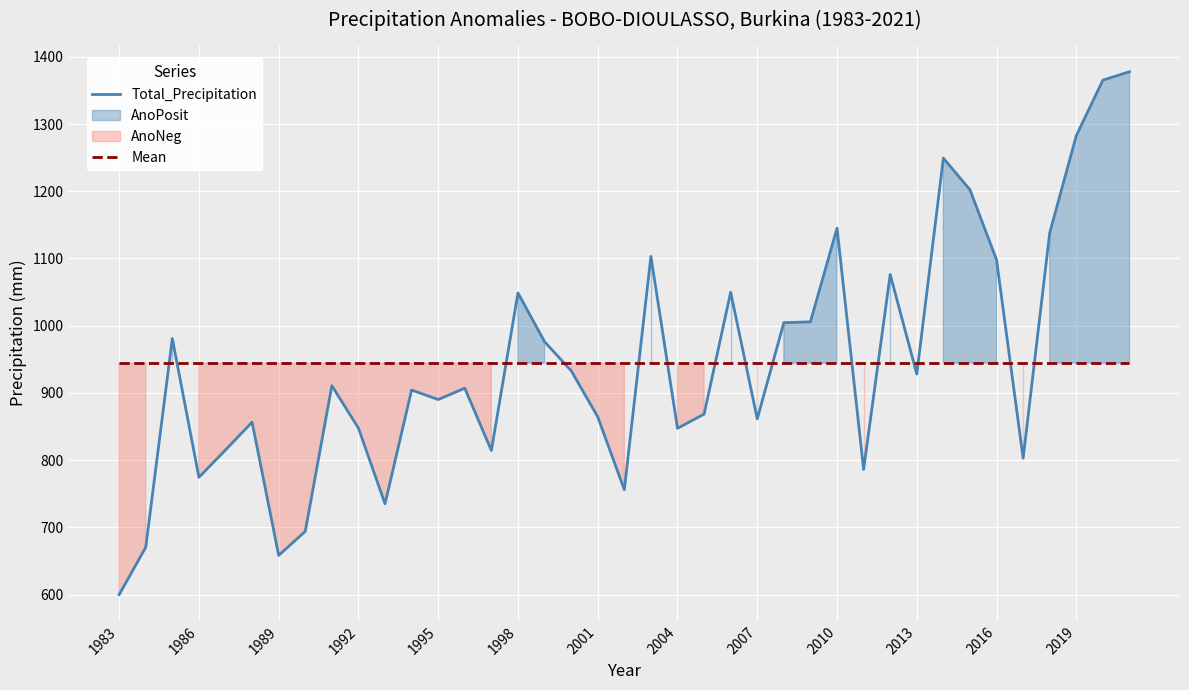

Which series ends up on top after the final intersection of Total_Precipitation and Mean?

Total_Precipitation